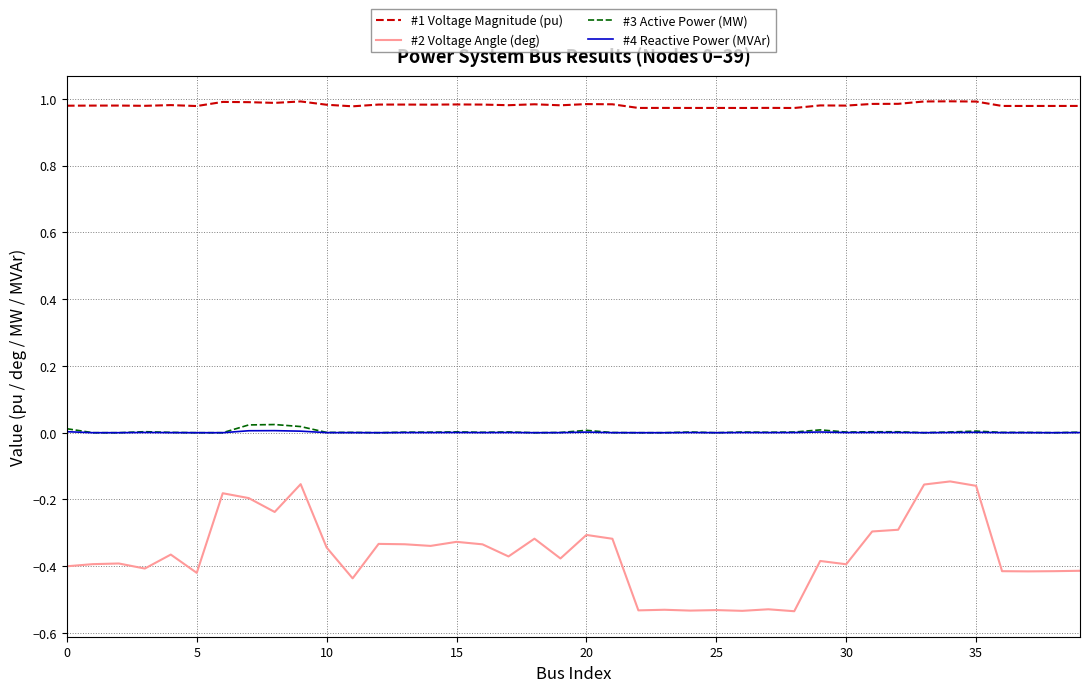

Which series has the widest spread of values?

#2 Voltage Angle (deg)